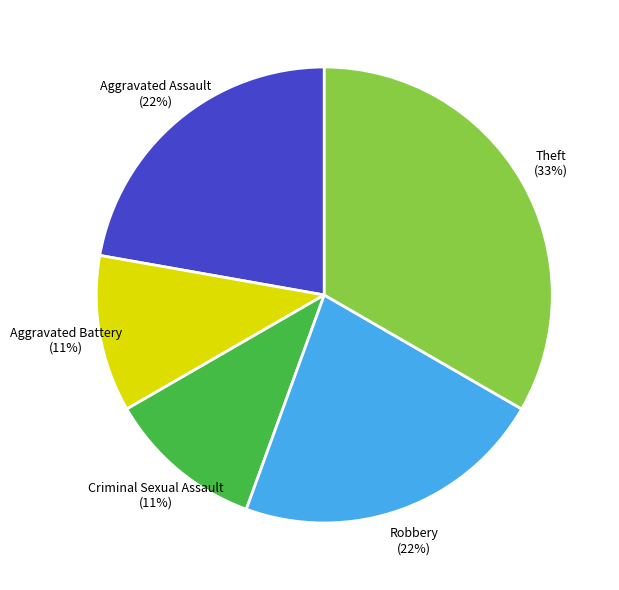

Which has a higher value, Theft or Aggravated Assault?

Theft